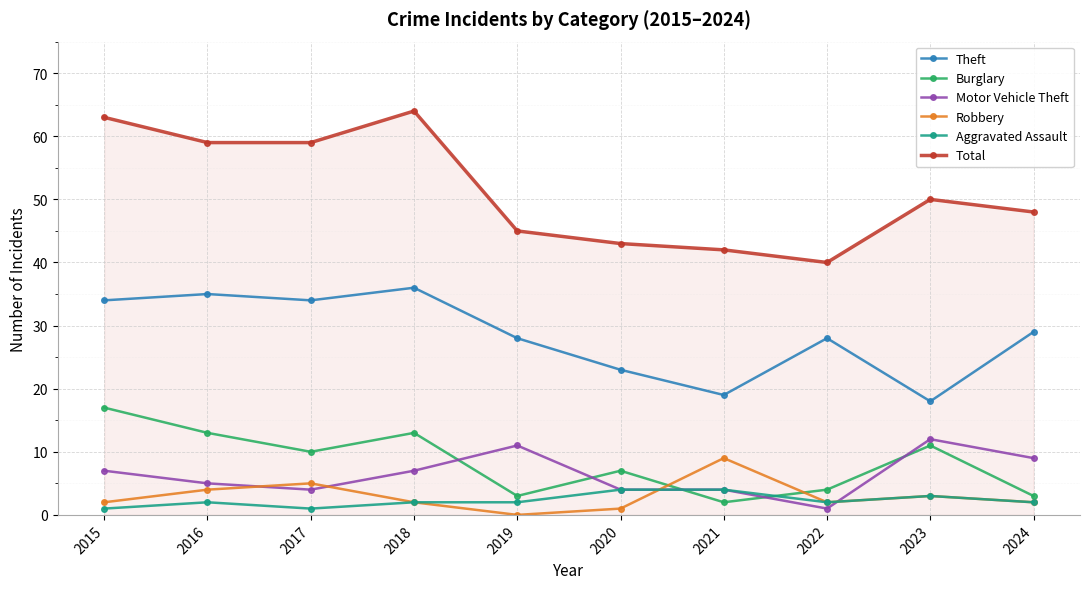

At 2015, list the series in order from smallest to largest.

Aggravated Assault, Robbery, Motor Vehicle Theft, Burglary, Theft, Total